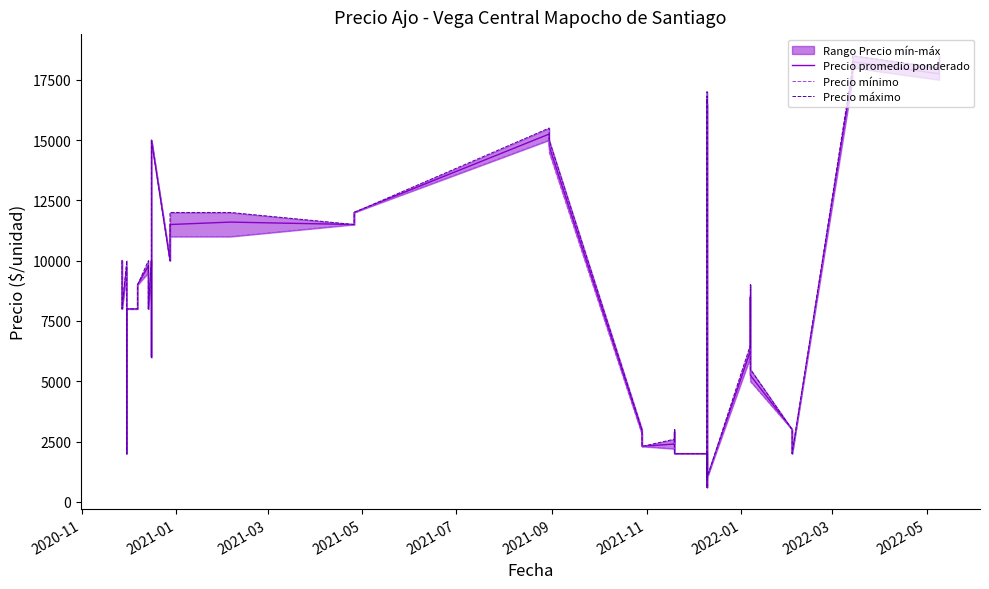

Which series has the largest range (max minus min)?

Precio máximo